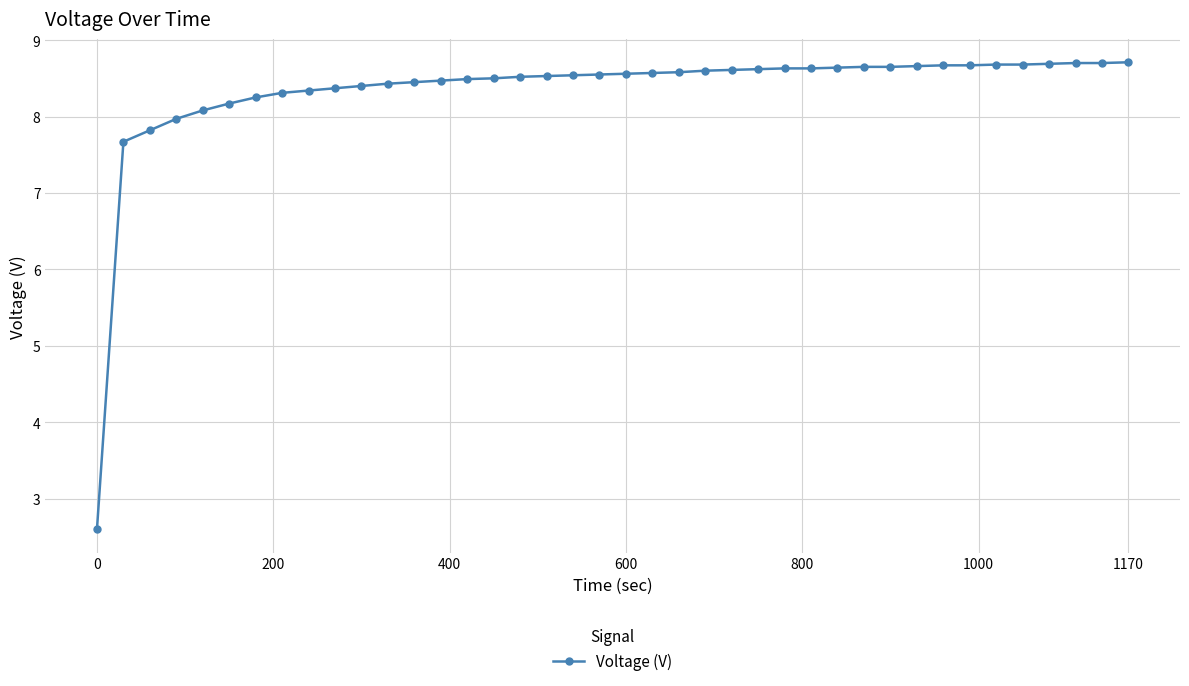

What is the minimum value shown in the chart?

2.6